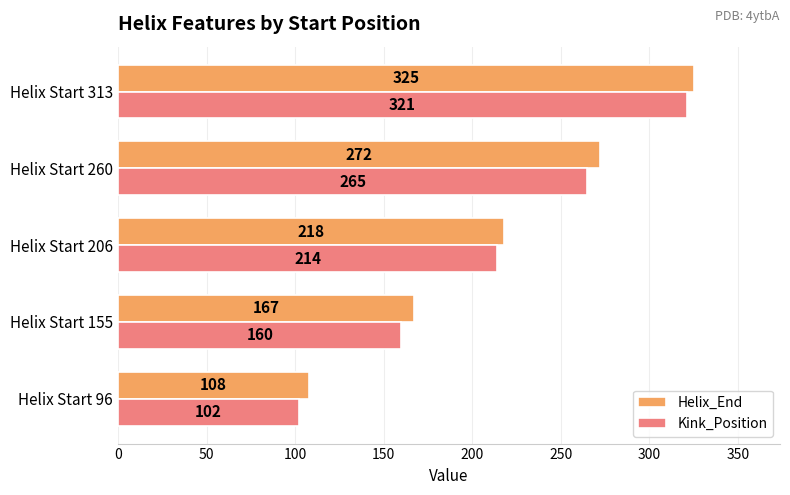

Count the Kink_Position values in the range 160 to 265.

3